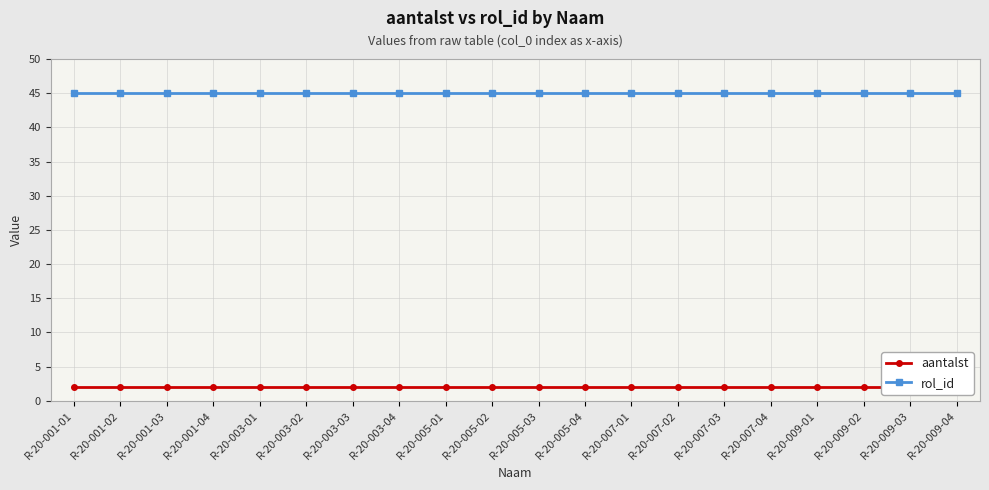

What is the lowest value of the aantalst series?

2